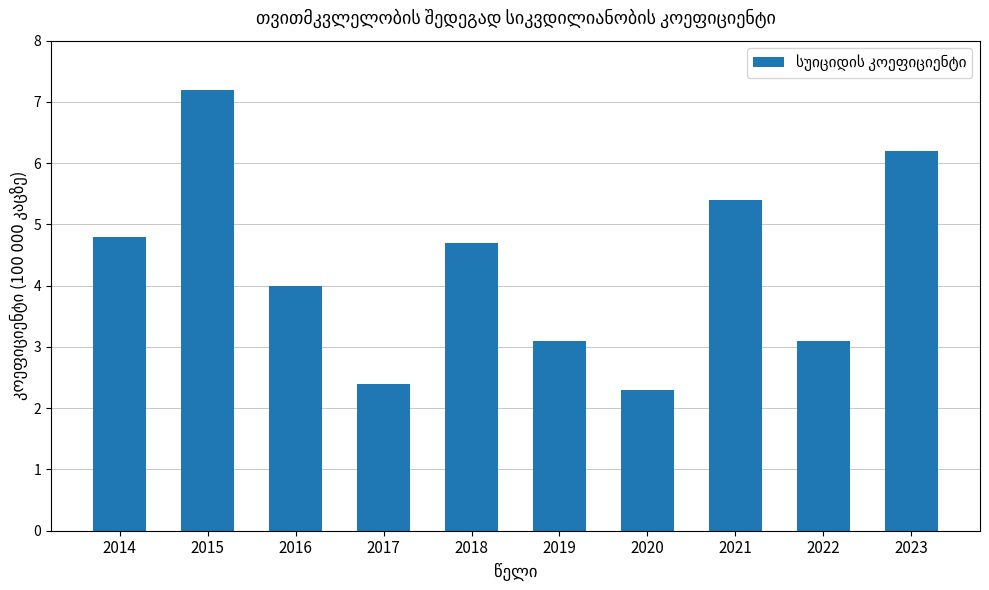

Reading right to left, list all the values displayed in this chart.

6.2	3.1	5.4	2.3	3.1	4.7	2.4	4.0	7.2	4.8